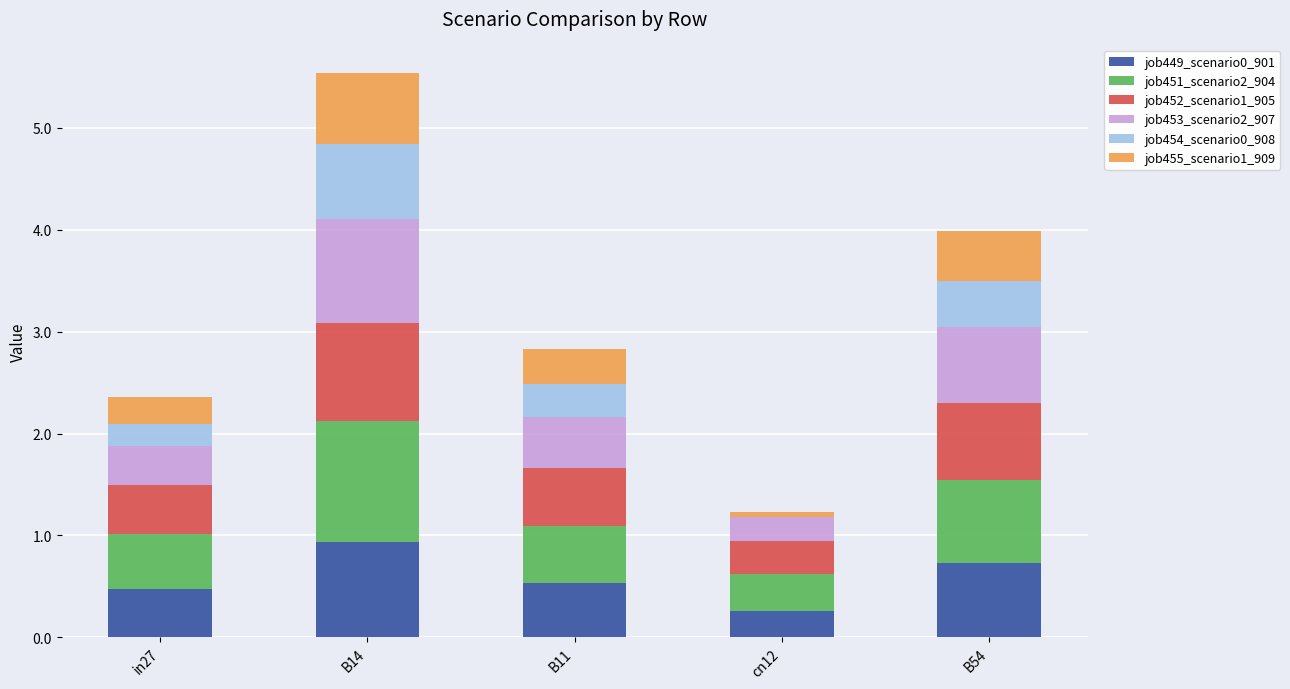

True or false: job449_scenario0_901 has a value of 0.9 at B14.

True